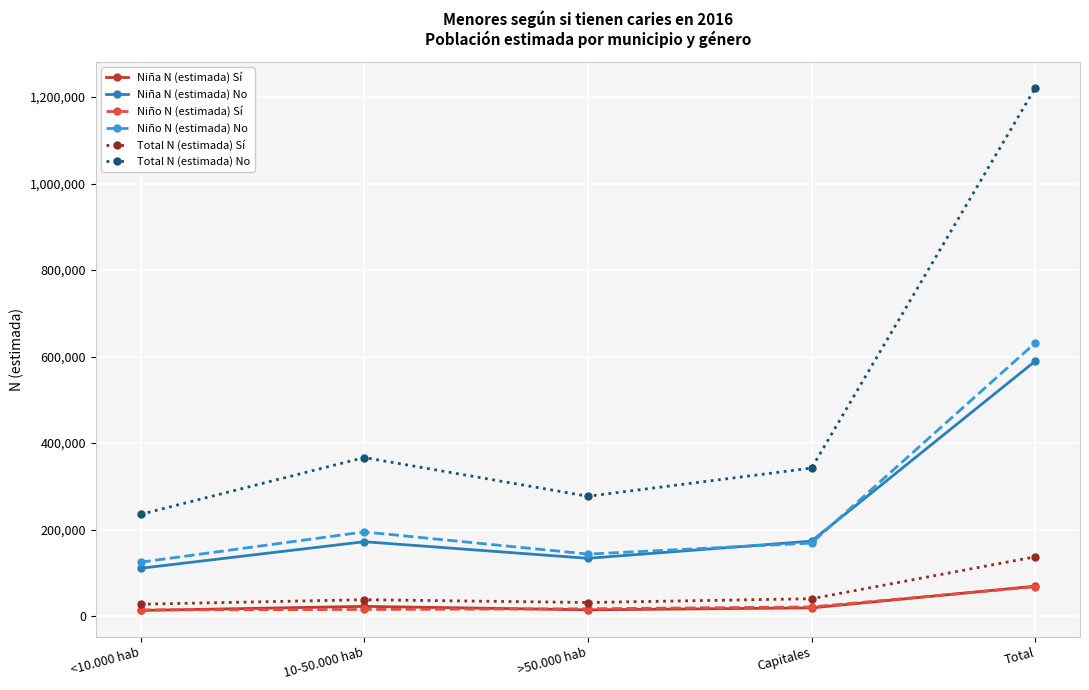

What is the greatest value displayed?

1221321